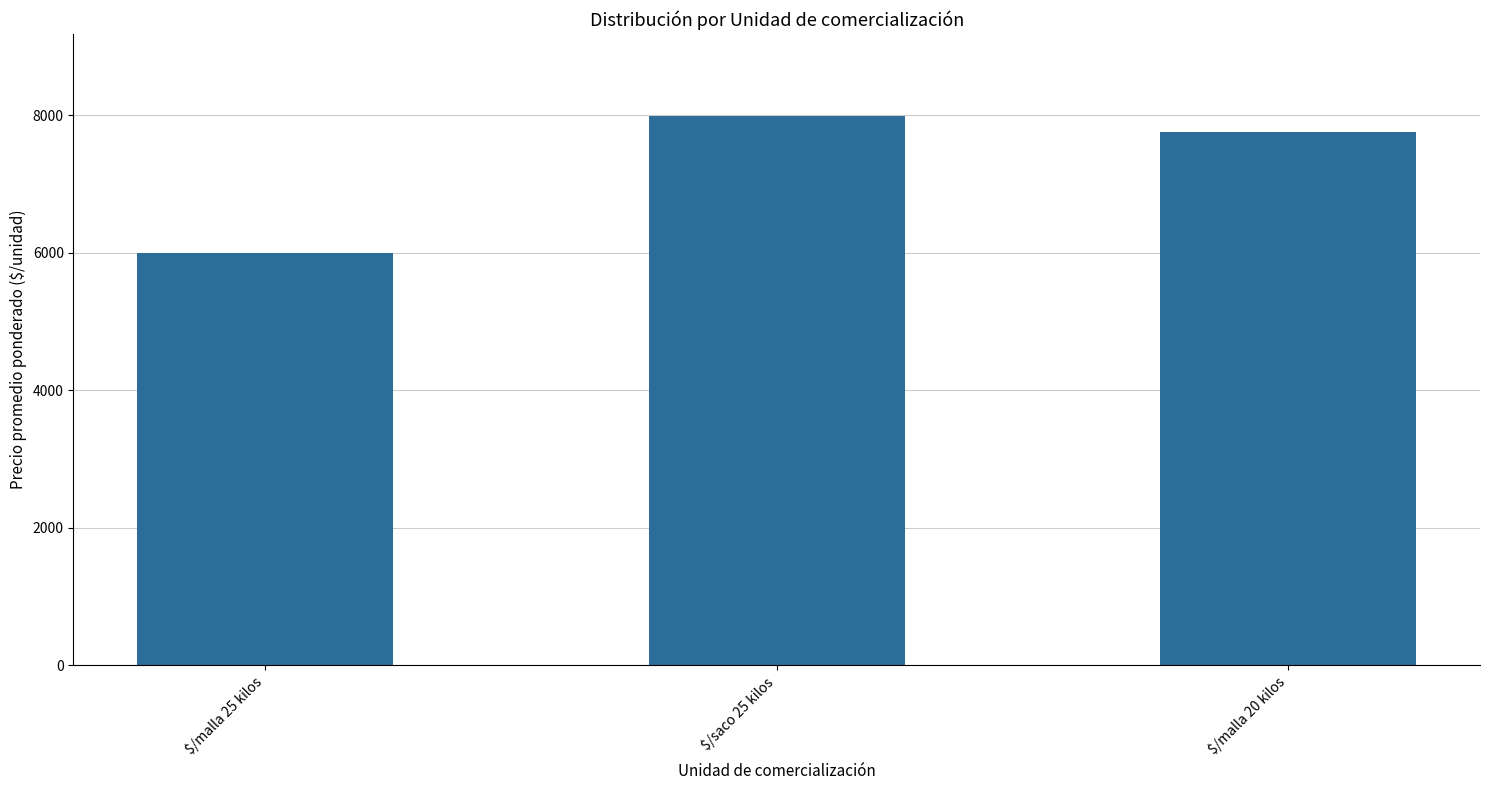

What is the change in value from $/malla 25 kilos to $/saco 25 kilos?

+1981.5